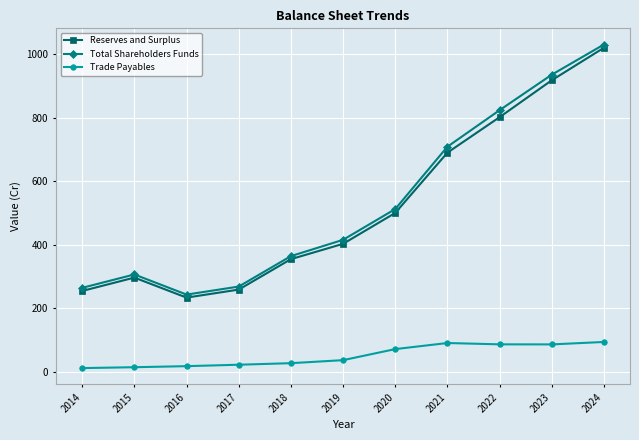

Between 2016 and 2023, which series saw the biggest shift?

Total Shareholders Funds